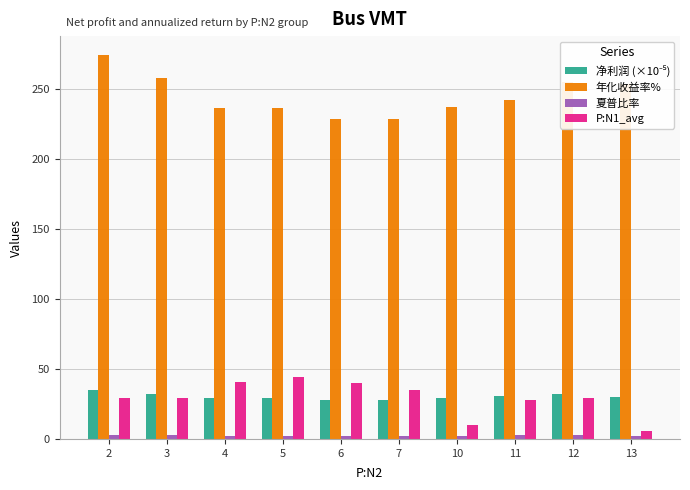

How many groups of bars are there?

10